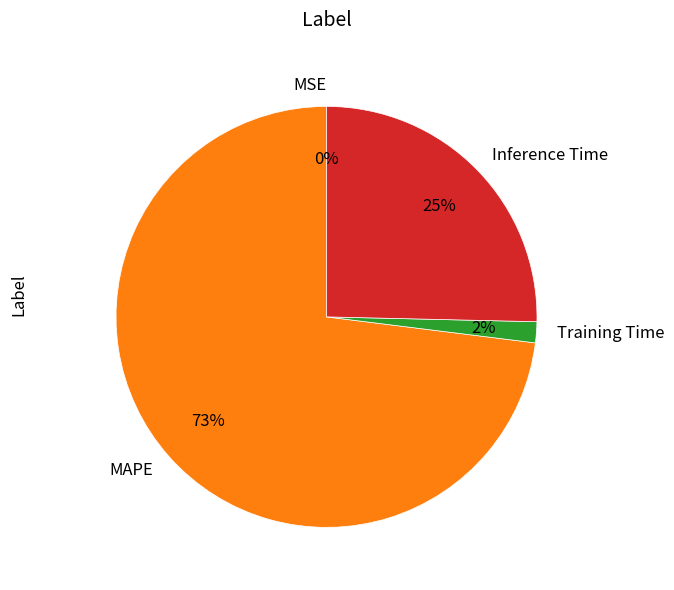

To the nearest percent, what is the combined percentage of Training Time and Inference Time?

27%